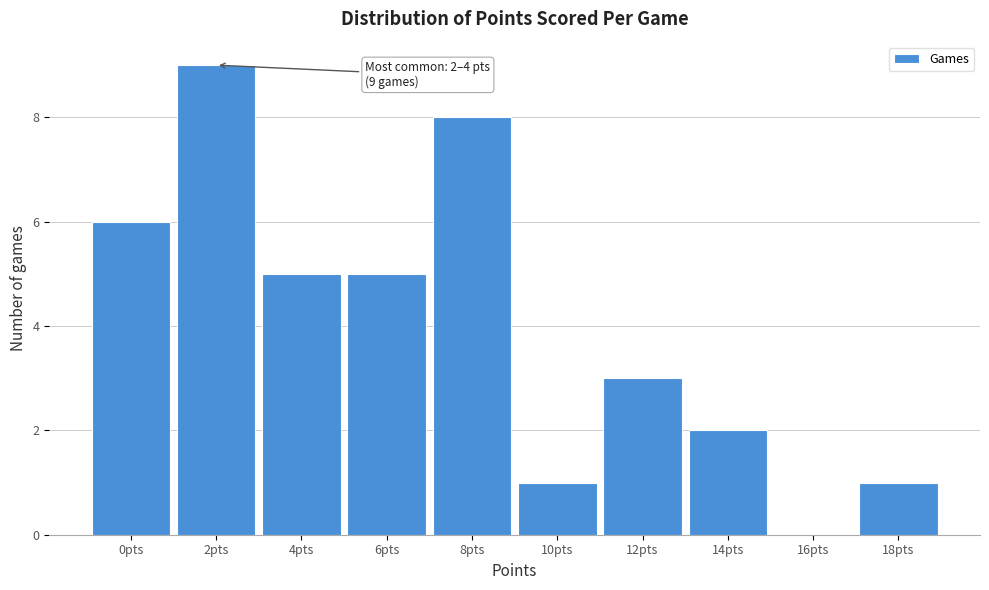

Reading right to left, transcribe all the data shown in this chart.

18pts=1	16pts=0	14pts=2	12pts=3	10pts=1	8pts=8	6pts=5	4pts=5	2pts=9	0pts=6